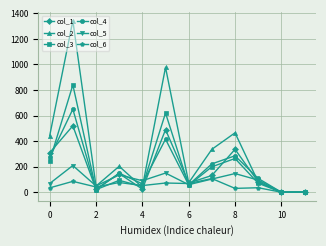

True or false: col_4 has more than 2 points higher than both neighbors.

True